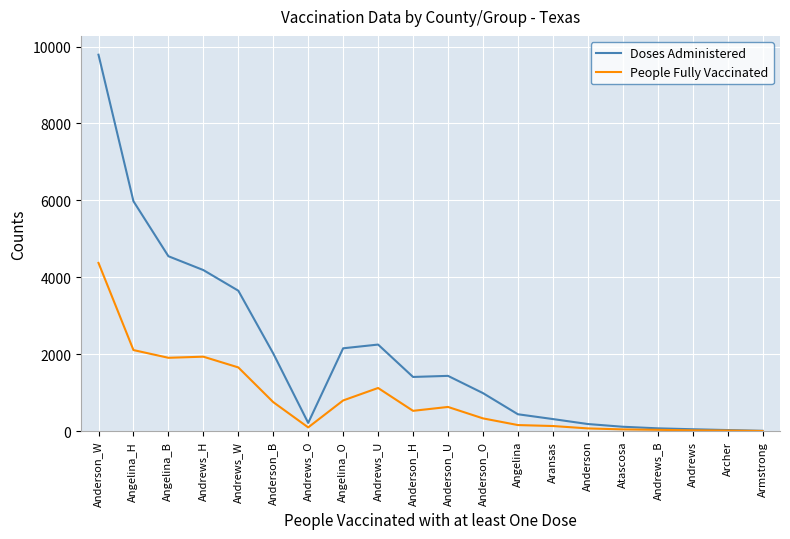

How many lines are shown in the chart?

2